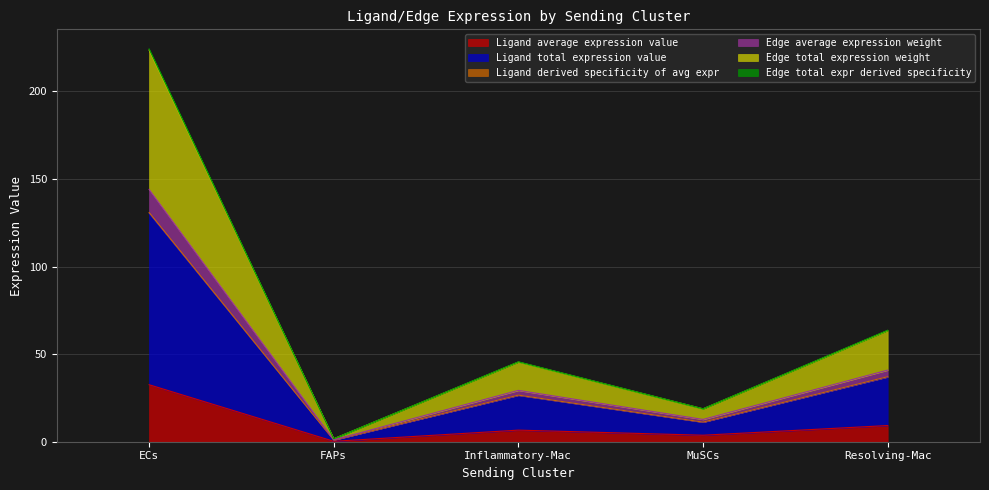

At which category is the sum across all series the highest?

ECs